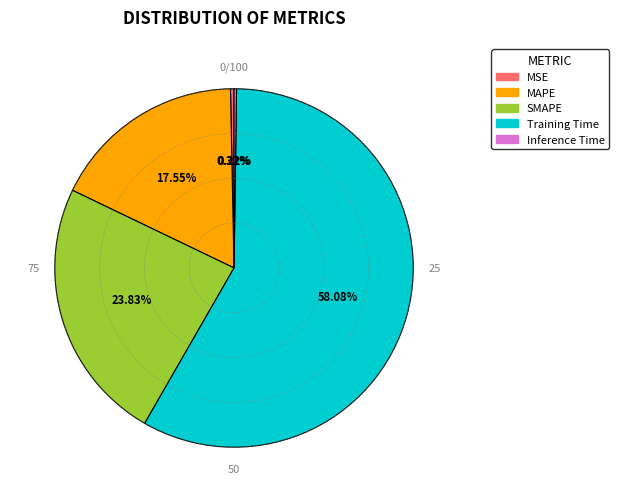

What percentage is the SMAPE slice, to the nearest percent?

24%